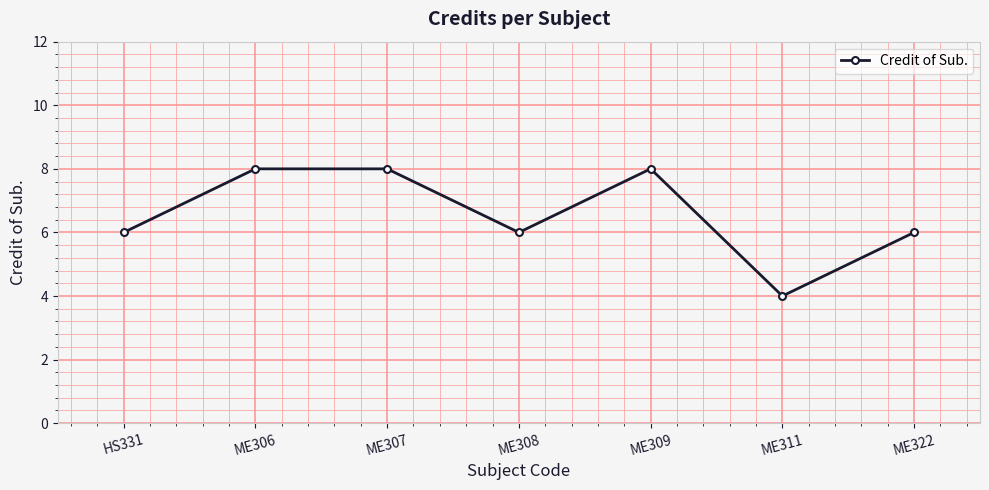

What is the sum of the values at ME306 and ME307?

16